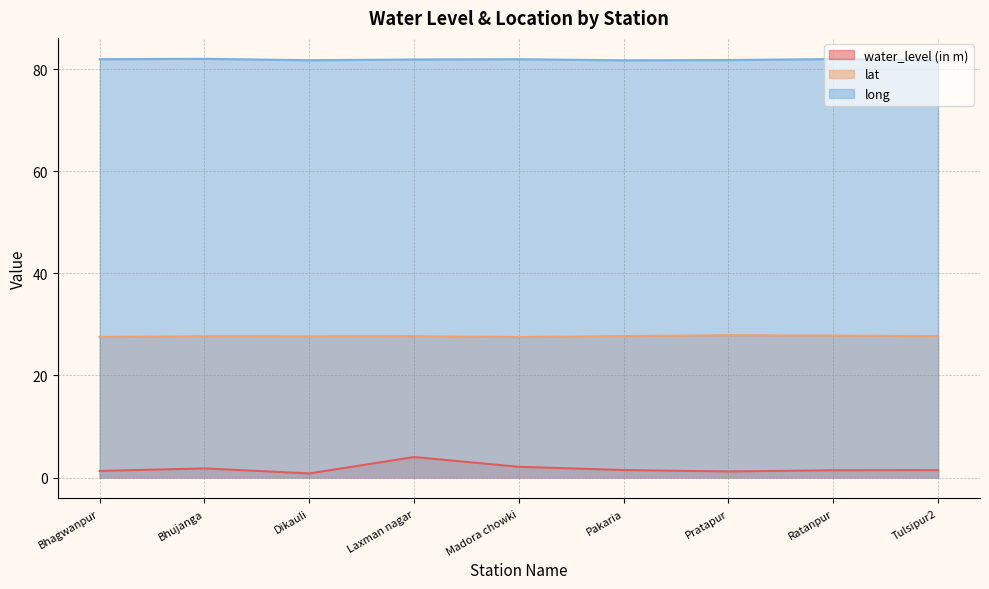

At which label does lat reach its peak?

Pratapur